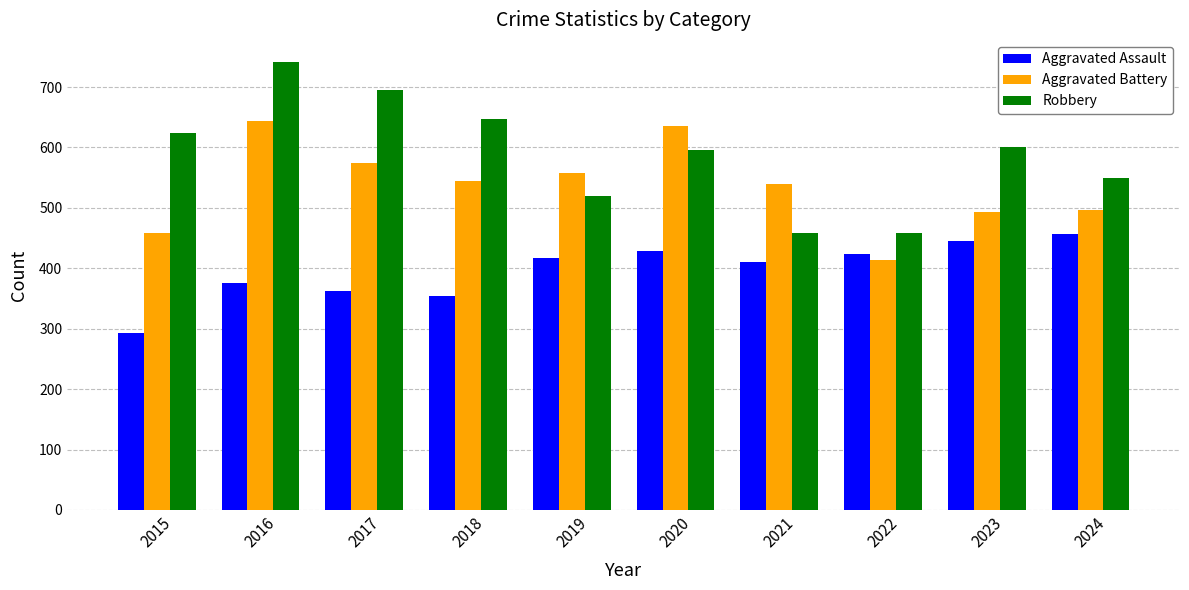

List the series in order of their peak value, lowest first.

Aggravated Assault, Aggravated Battery, Robbery